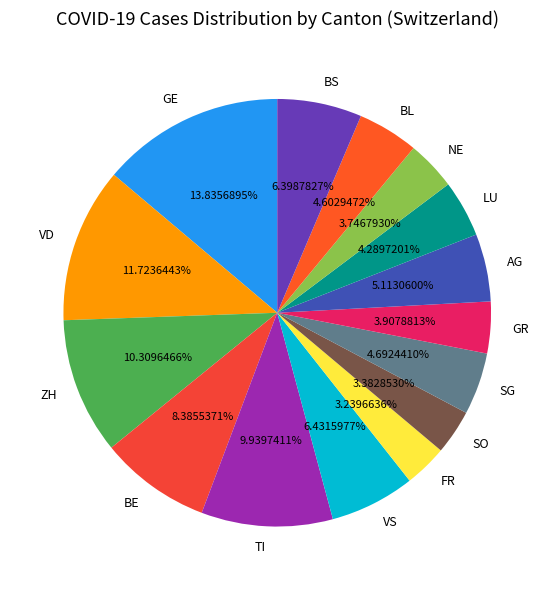

Combined, do SO and VD account for over 50%?

No